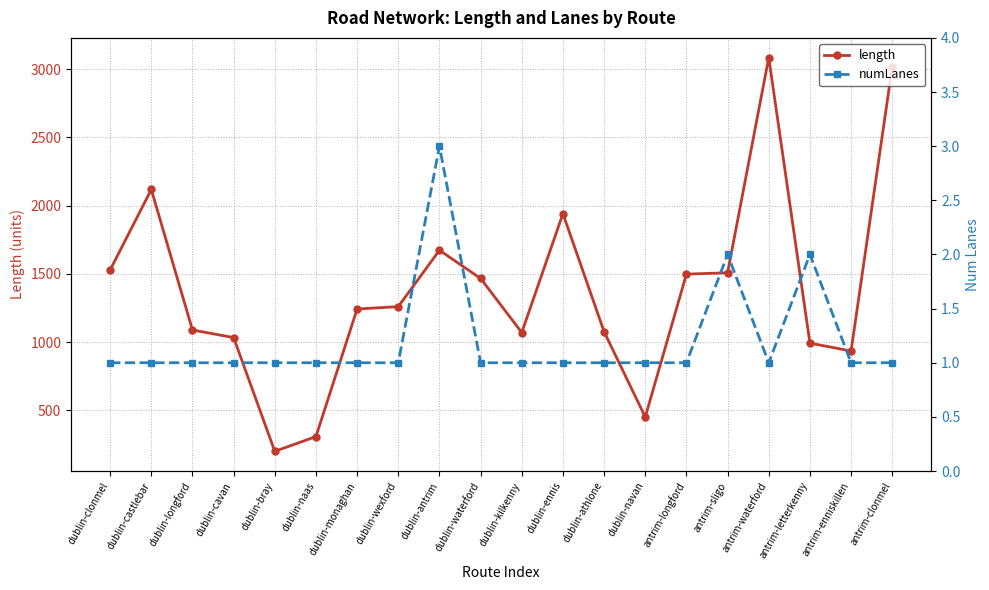

How many distinct data groups are displayed?

2